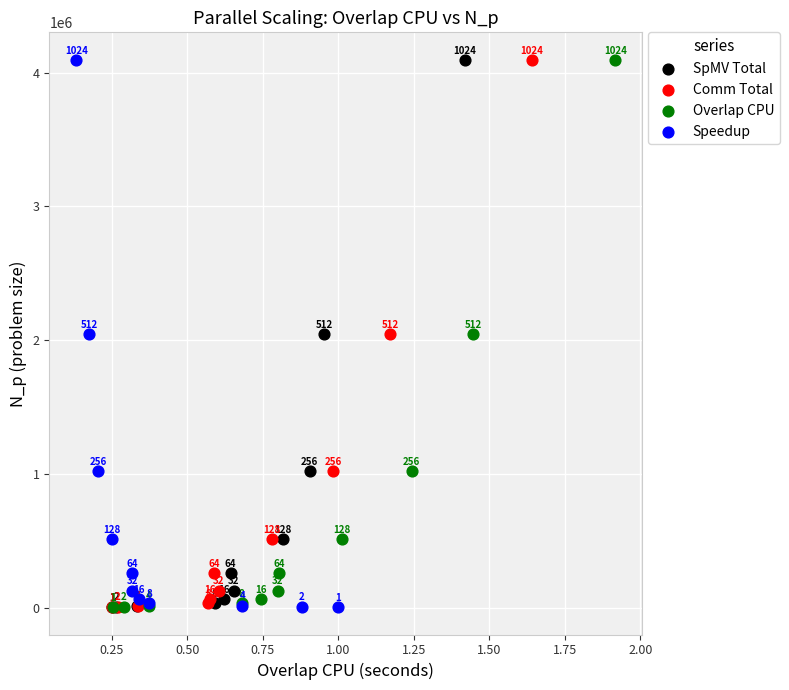

What are all the series names shown in the legend?

SpMV Total, Comm Total, Overlap CPU, Speedup